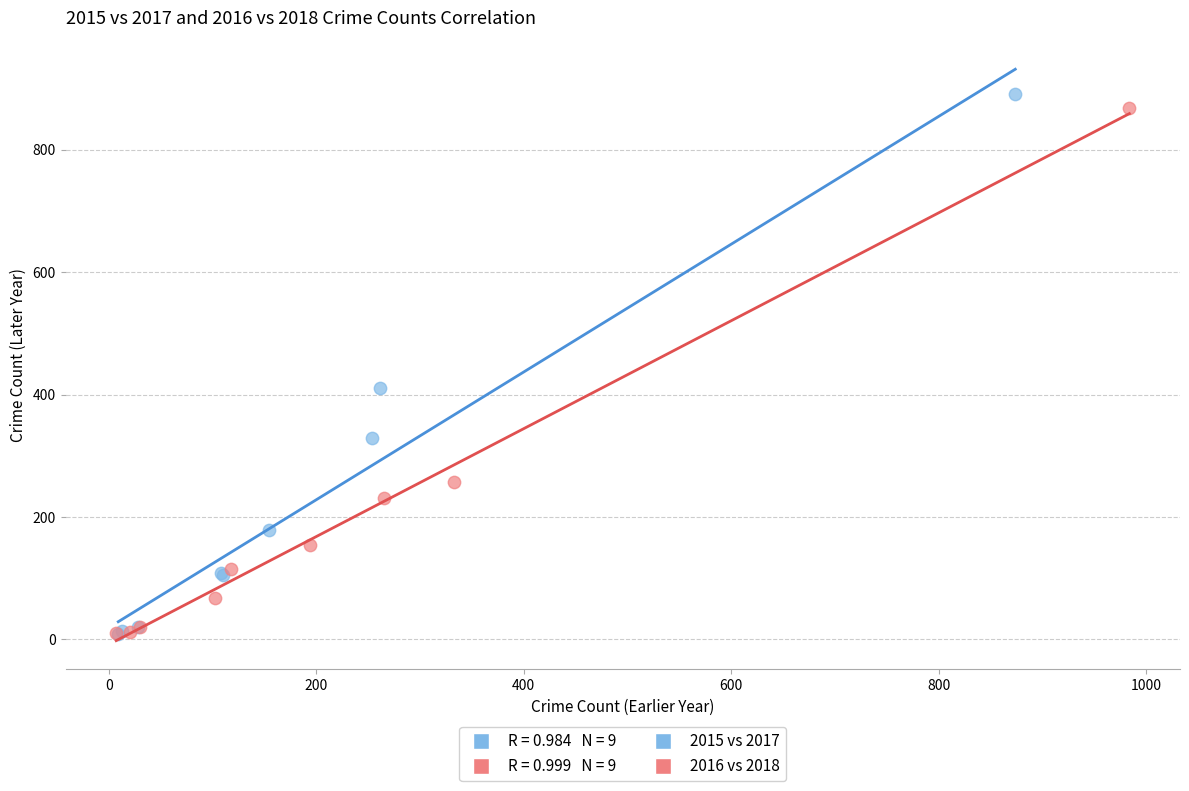

Which series has the widest spread of Y values?

2015 vs 2017